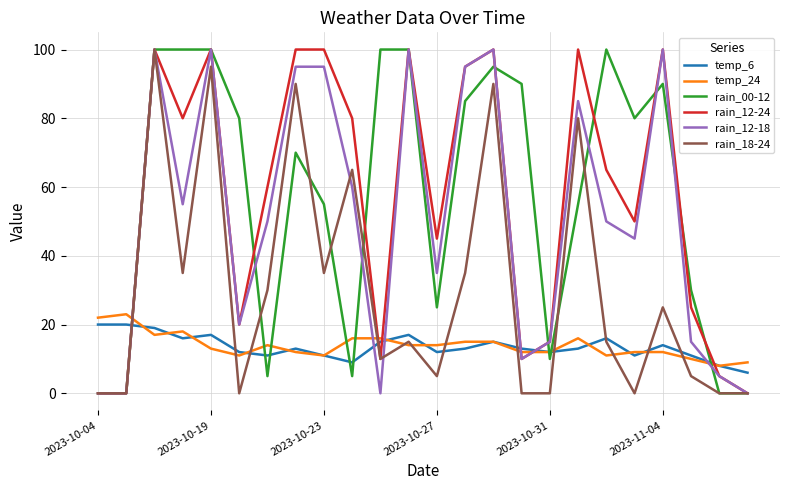

True or false: rain_18-24 and rain_12-24 intersect in this chart.

False